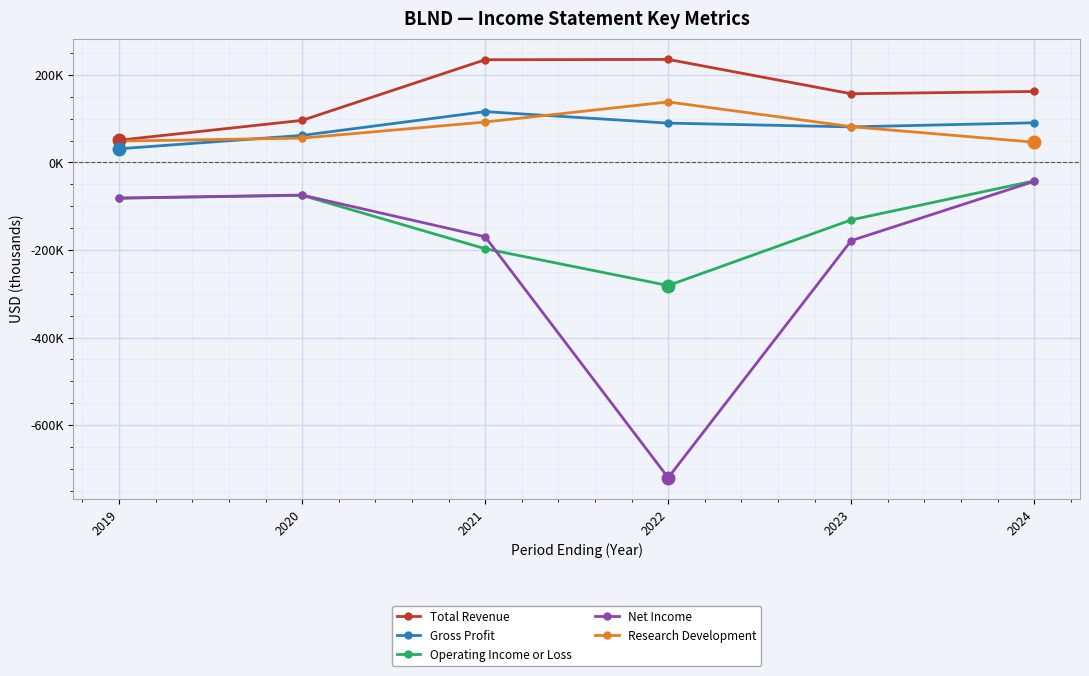

True or false: Net Income and Gross Profit cross at least once.

False